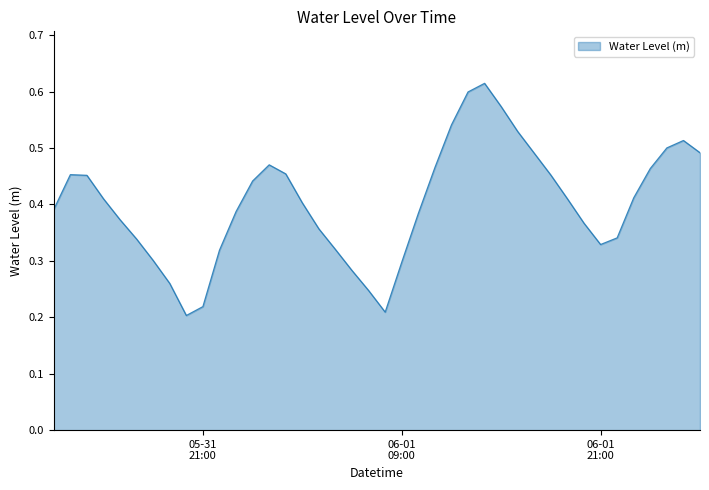

Rank the categories by value from lowest to highest.

2025-05-31 20:00:00, 2025-06-01 08:00:00, 2025-05-31 21:00:00, 2025-06-01 07:00:00, 2025-05-31 19:00:00, 2025-06-01 06:00:00, 2025-06-01 09:00:00, 2025-05-31 18:00:00, 2025-05-31 22:00:00, 2025-06-01 05:00:00, 2025-06-01 21:00:00, 2025-05-31 17:00:00, 2025-06-01 22:00:00, 2025-06-01 04:00:00, 2025-06-01 20:00:00, 2025-05-31 16:00:00, 2025-06-01 10:00:00, 2025-05-31 23:00:00, 2025-05-31 12:00:00, 2025-06-01 03:00:00, 2025-06-01 19:00:00, 2025-05-31 15:00:00, 2025-06-01 23:00:00, 2025-06-01 00:00:00, 2025-05-31 14:00:00, 2025-06-01 18:00:00, 2025-05-31 13:00:00, 2025-06-01 02:00:00, 2025-06-02 00:00:00, 2025-06-01 11:00:00, 2025-06-01 01:00:00, 2025-06-01 17:00:00, 2025-06-02 03:00:00, 2025-06-02 01:00:00, 2025-06-02 02:00:00, 2025-06-01 16:00:00, 2025-06-01 12:00:00, 2025-06-01 15:00:00, 2025-06-01 13:00:00, 2025-06-01 14:00:00